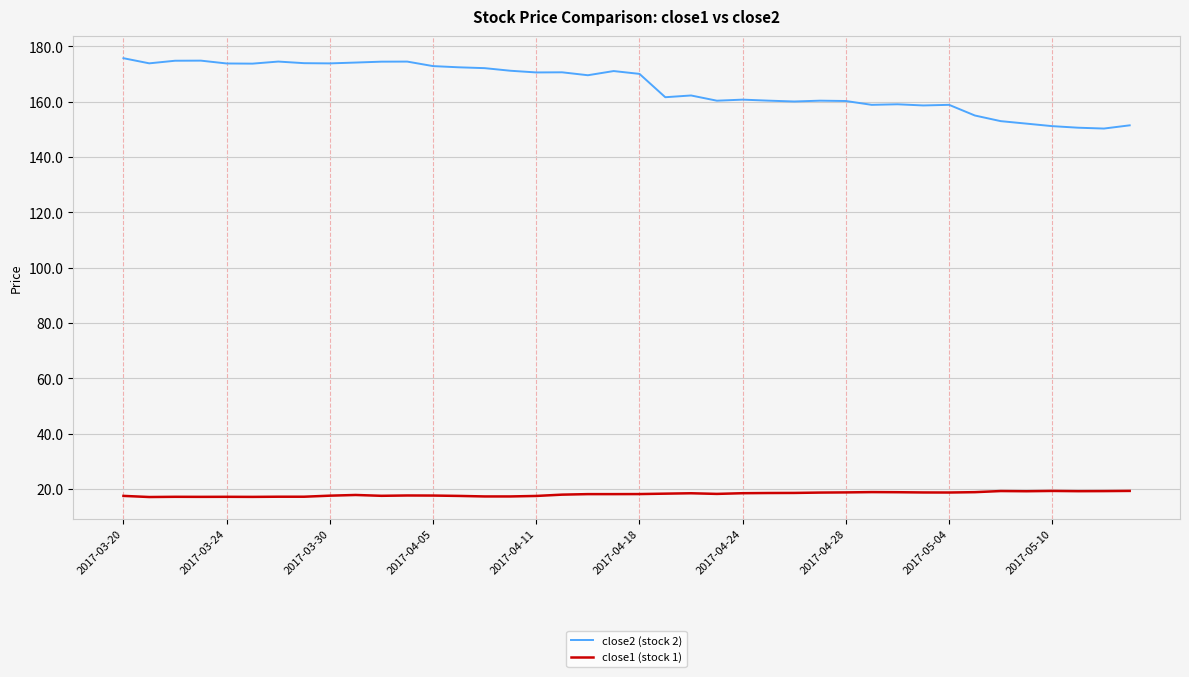

How many lines are shown in the chart?

2